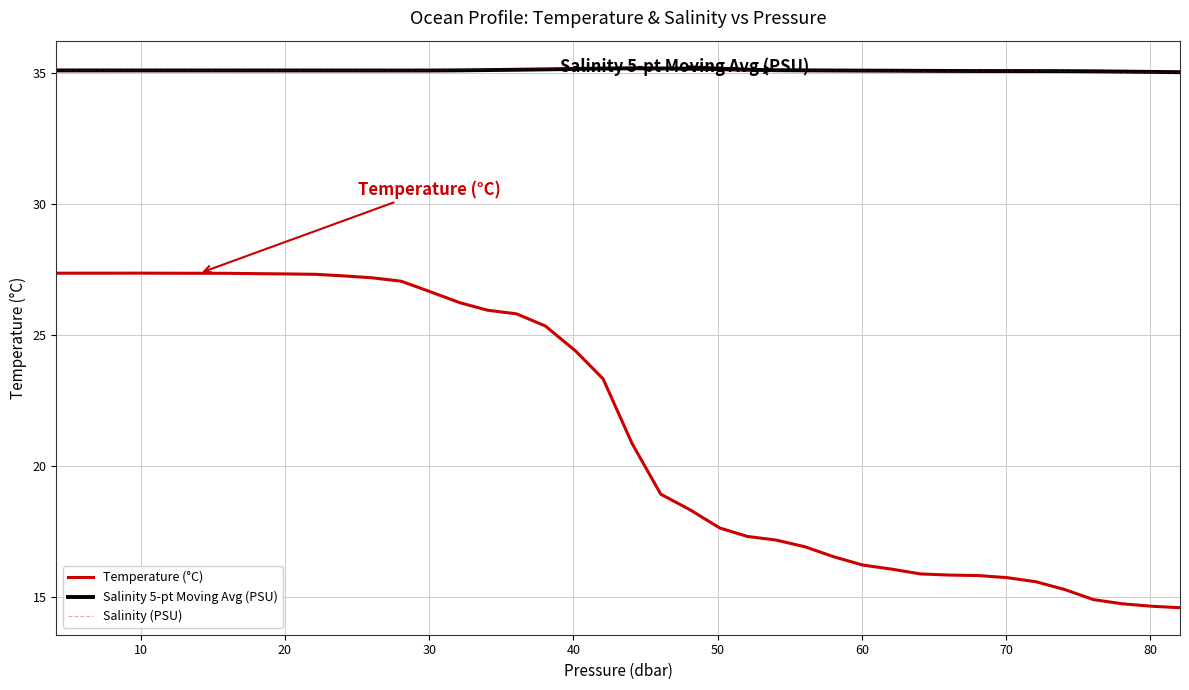

True or false: Salinity (PSU) and Temperature (°C) intersect in this chart.

False